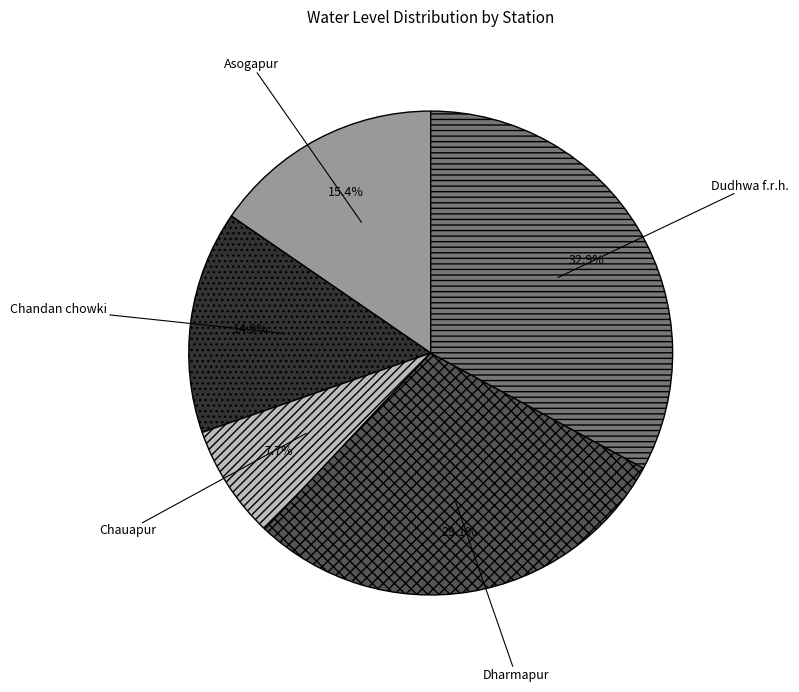

Is it true that Chauapur is 8% of the pie?

True